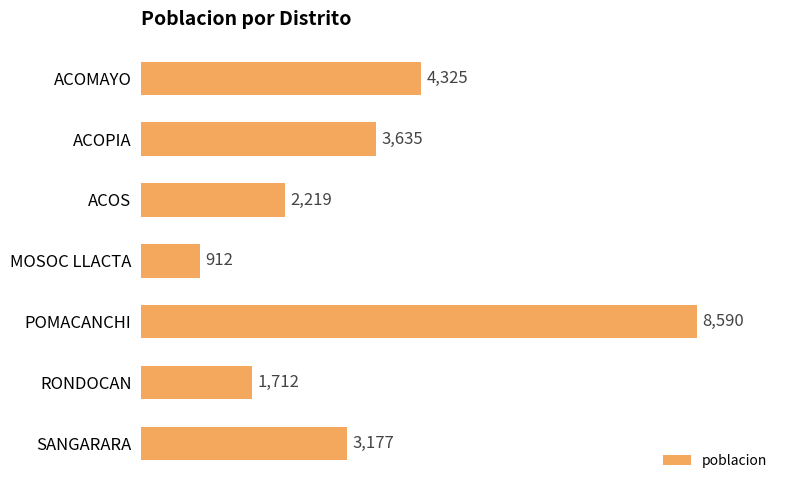

List the labels in order of value, largest first.

POMACANCHI, ACOMAYO, ACOPIA, SANGARARA, ACOS, RONDOCAN, MOSOC LLACTA